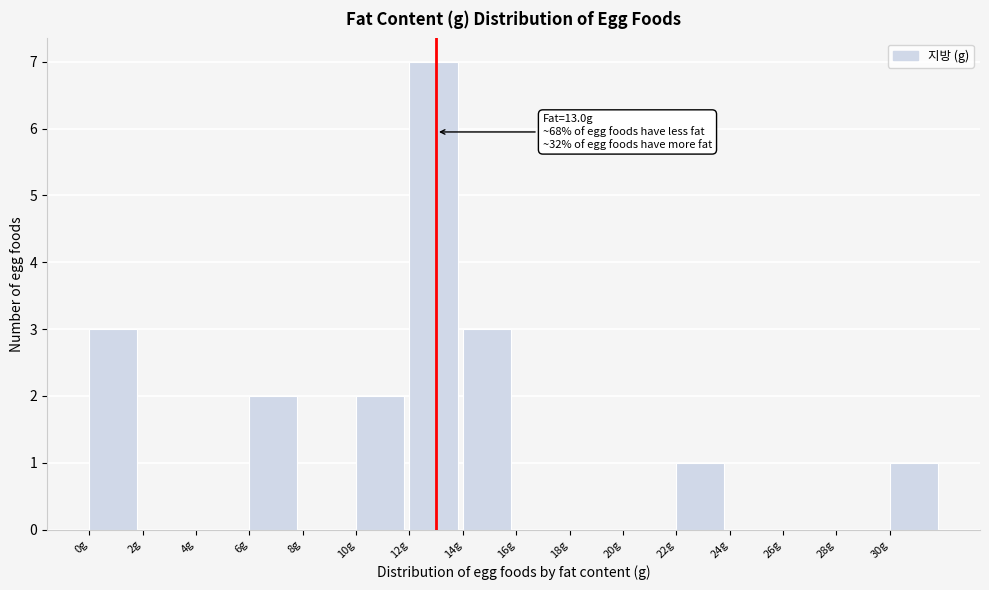

Over which range of the x-axis is the bar tallest?

12 to 14